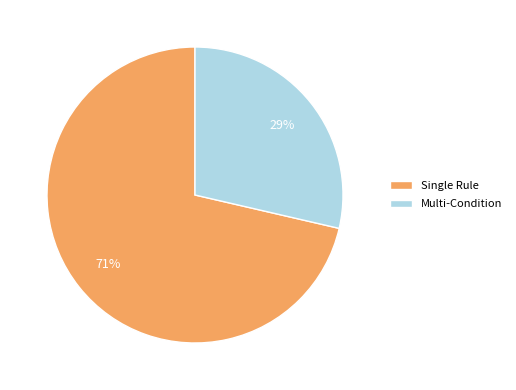

What percentage is the Single Rule slice, to the nearest percent?

71%